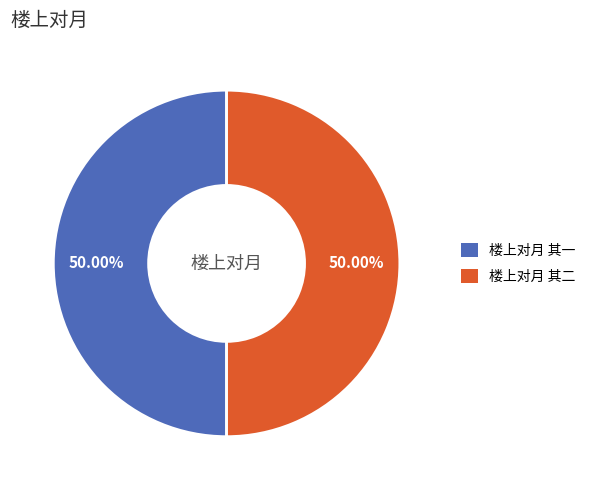

Do 楼上对月 其二 and 楼上对月 其一 together represent more than half of the pie?

Yes